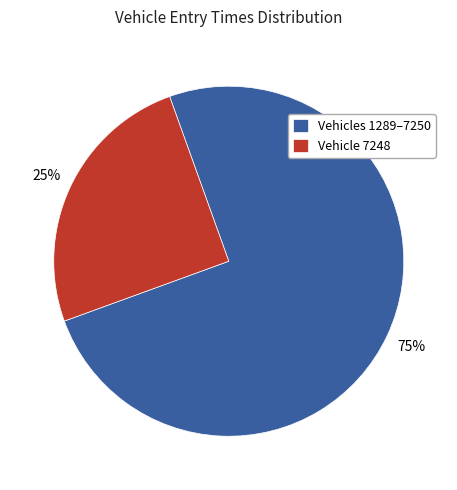

Which category has the biggest portion of the pie?

Vehicles 1289–7250